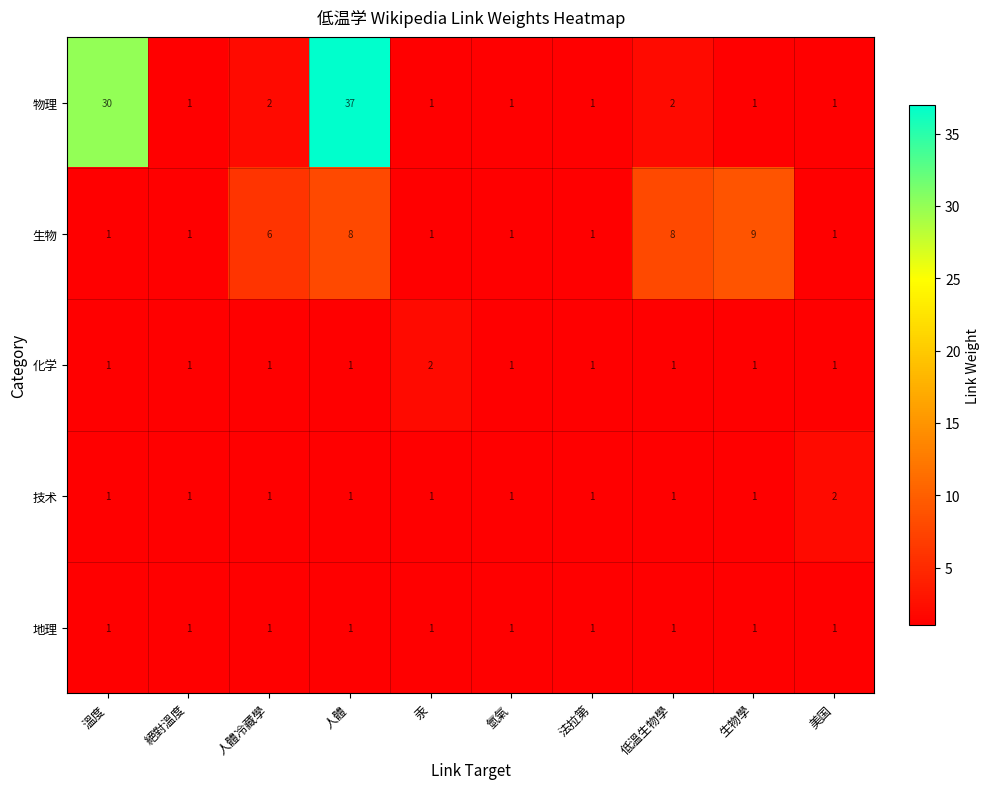

Which series has the largest total across all categories?

物理